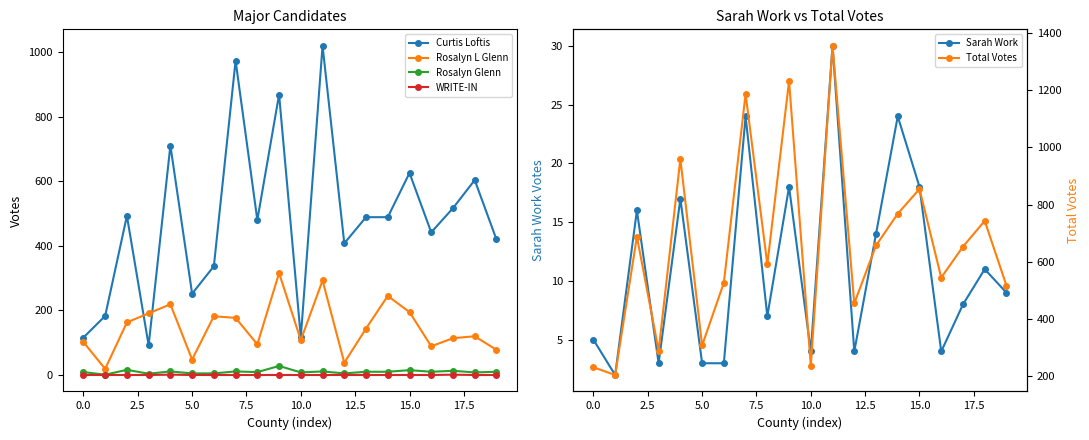

In Rosalyn L Glenn, how many points are higher than both neighbors (excluding endpoints)?

6